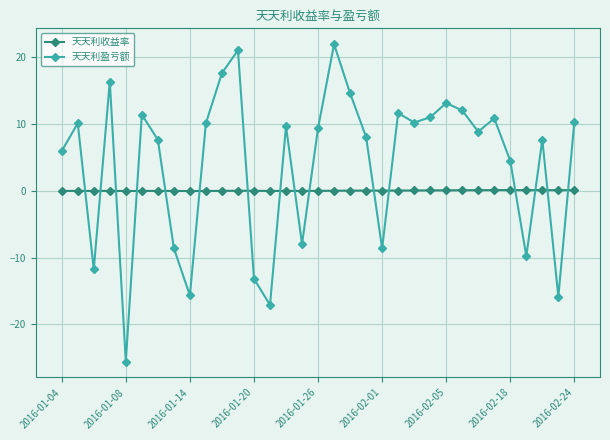

After their last crossing, which series has the higher values: 天天利收益率 or 天天利盈亏额?

天天利盈亏额